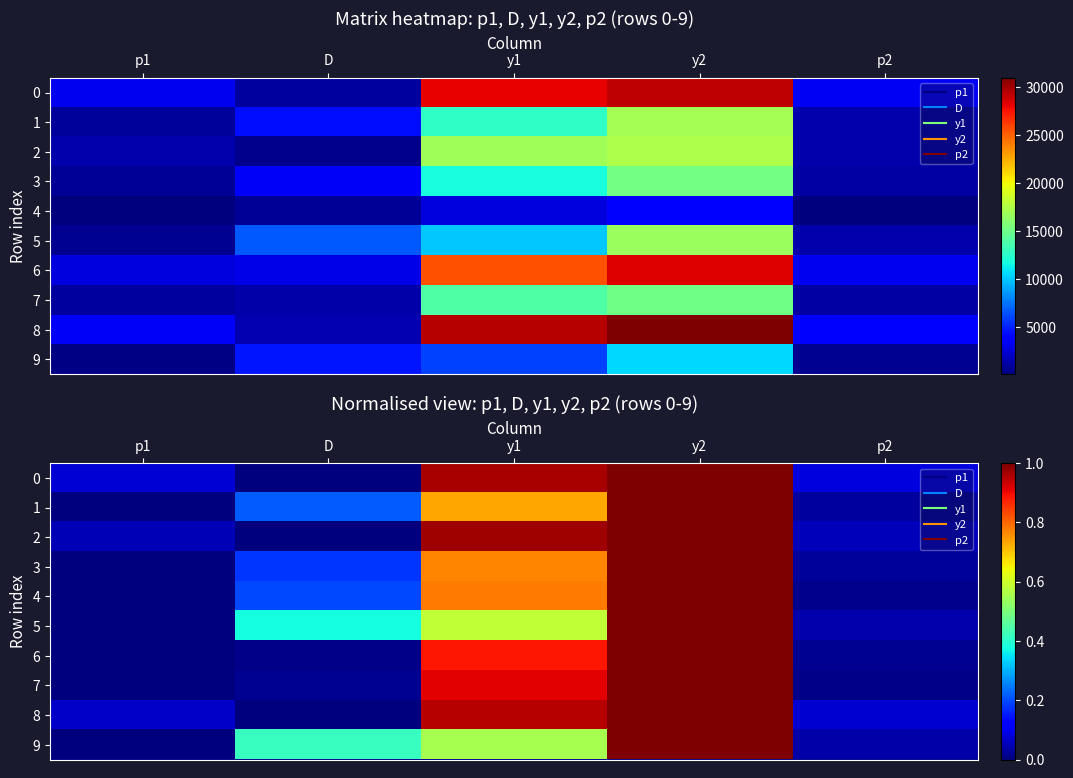

Is the value of 8 at y1 greater than the value of 3 at y1?

Yes